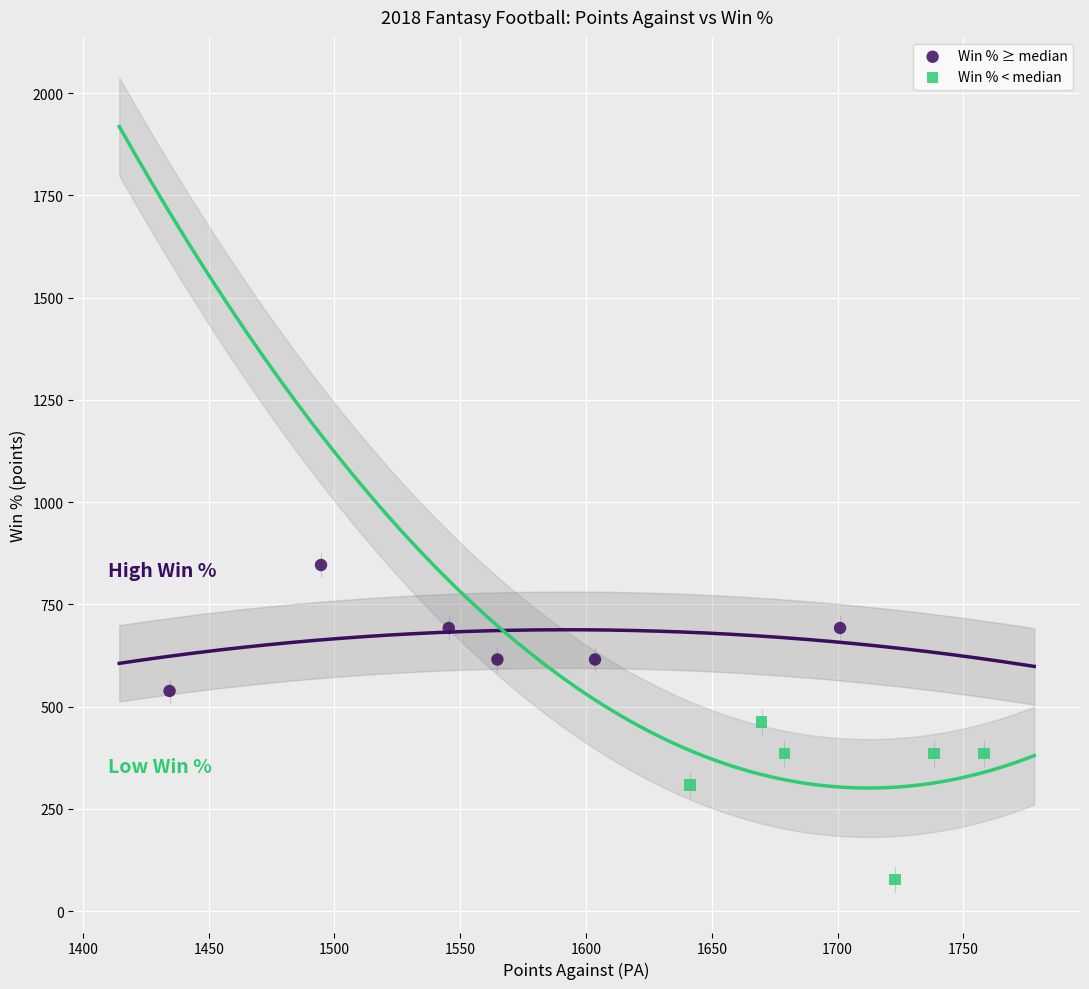

Which series reaches the minimum Y coordinate?

Win % < median